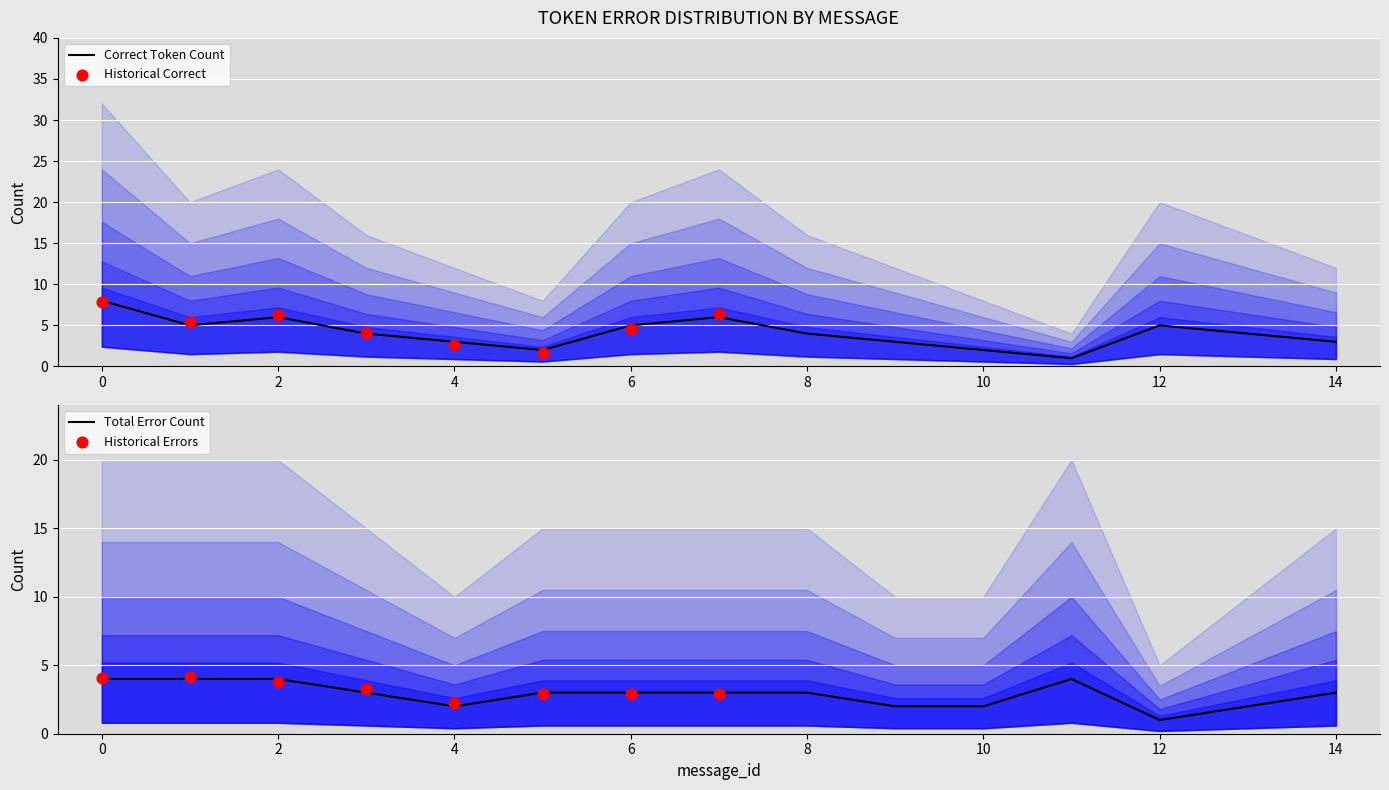

Which series contains the highest Y value?

Correct